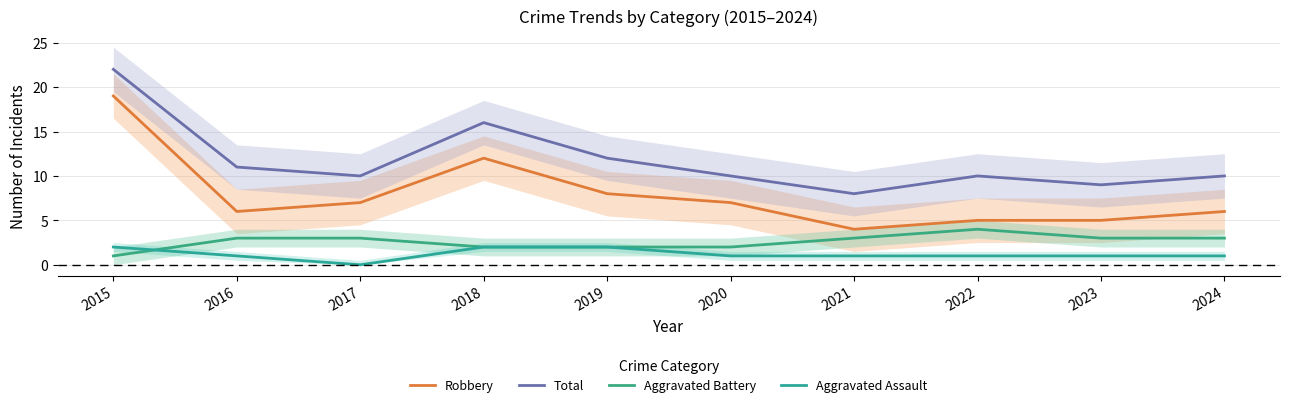

Which category has the lowest value in the Robbery series?

2021